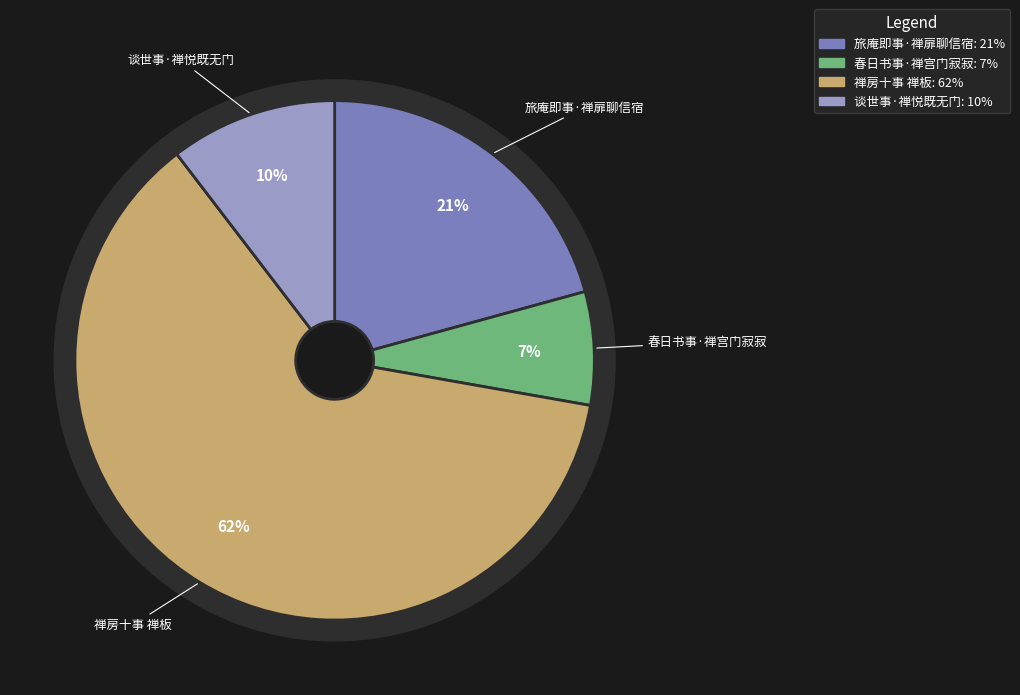

What is the majority slice?

禅房十事 禅板